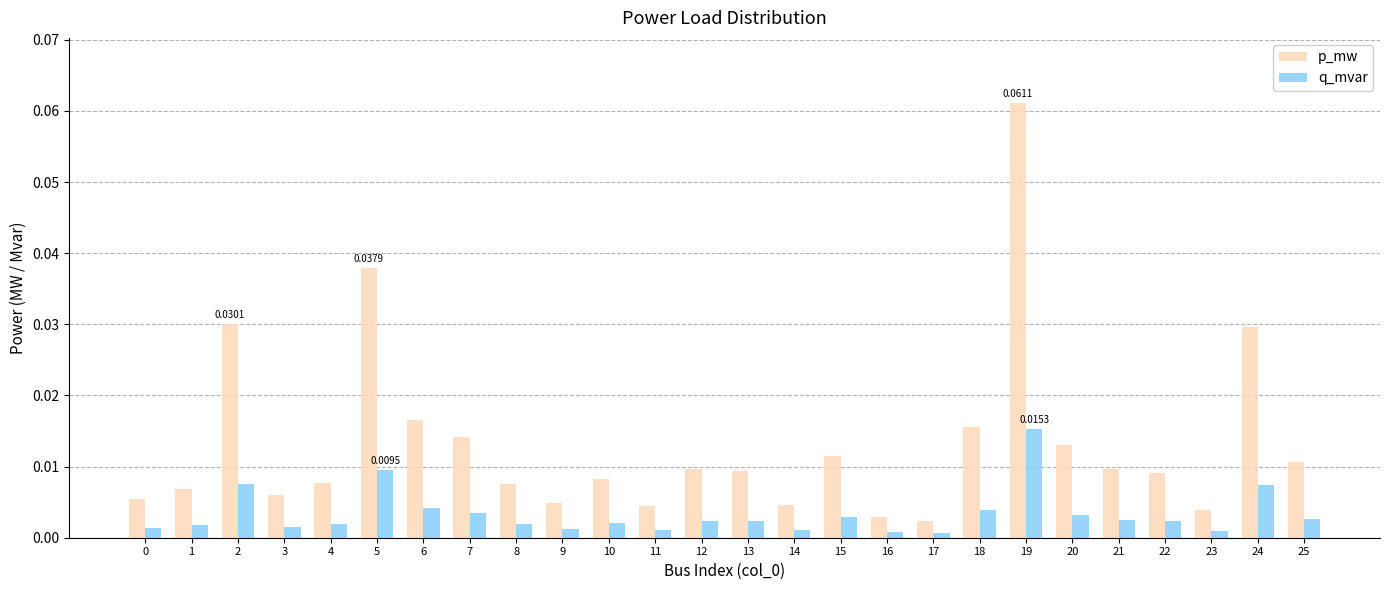

Rank the series by their average value, from highest to lowest.

p_mw, q_mvar